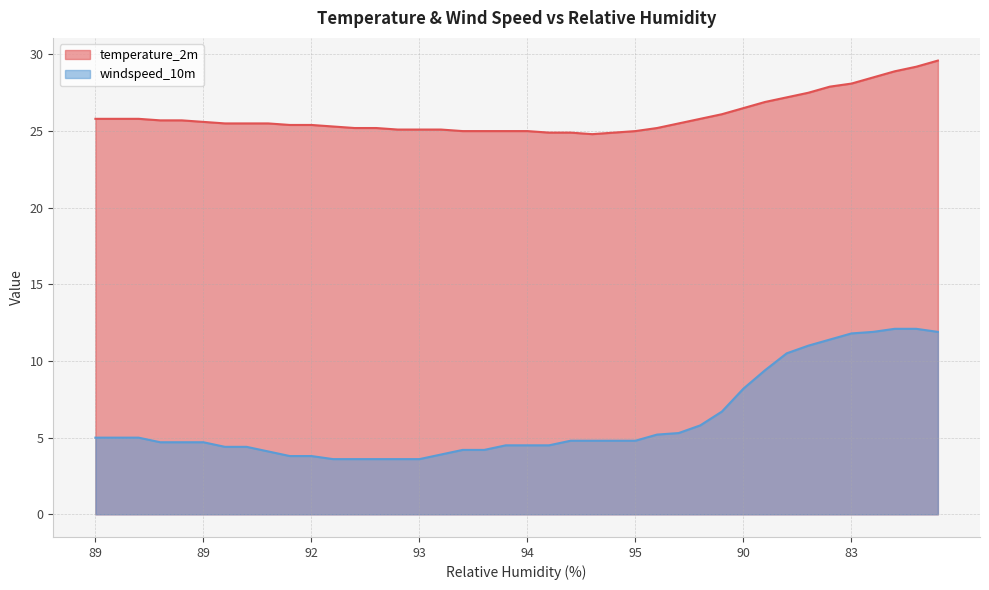

What is the total value across all series at 93?

28.7